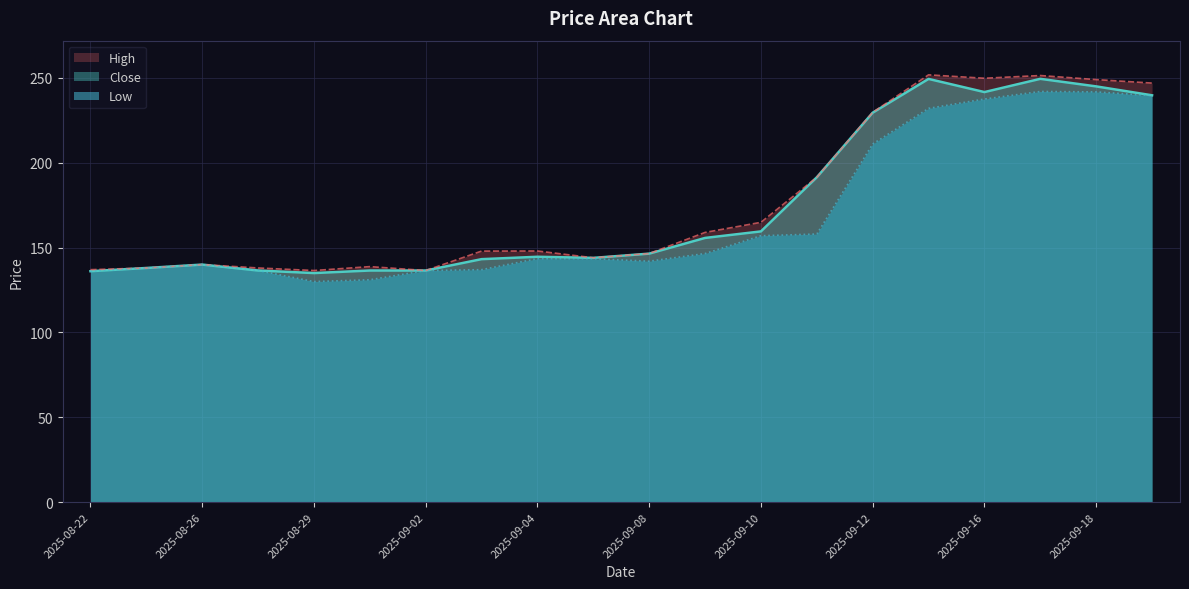

True or false: Close and Low intersect in this chart.

False